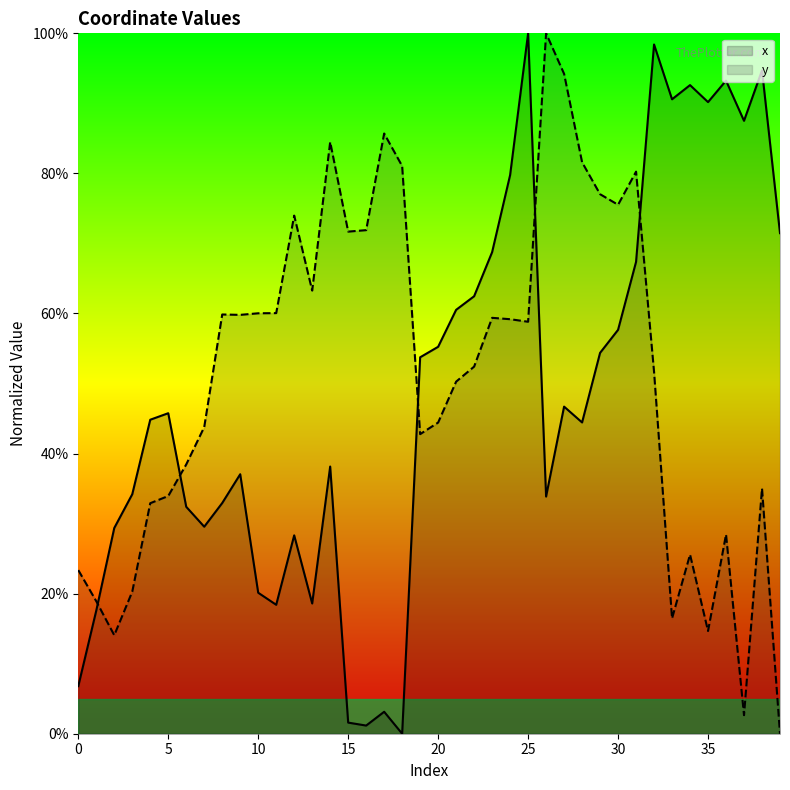

What is the sum of the x values at 27 and 17?

49.8